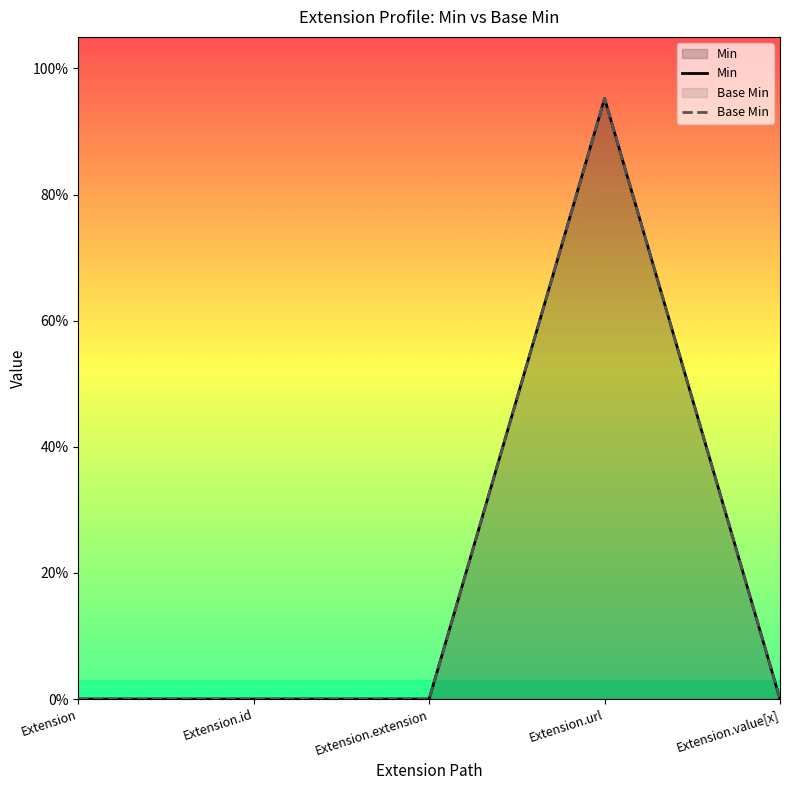

The Min series shows 0.0 at Extension. True or false?

True